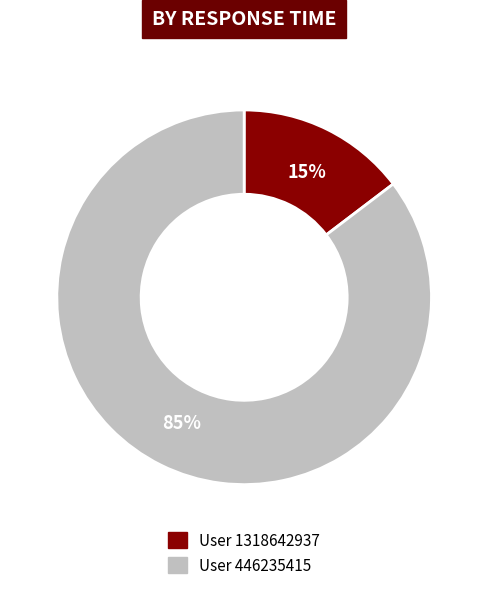

Is there any slice that represents more than half of the pie?

Yes